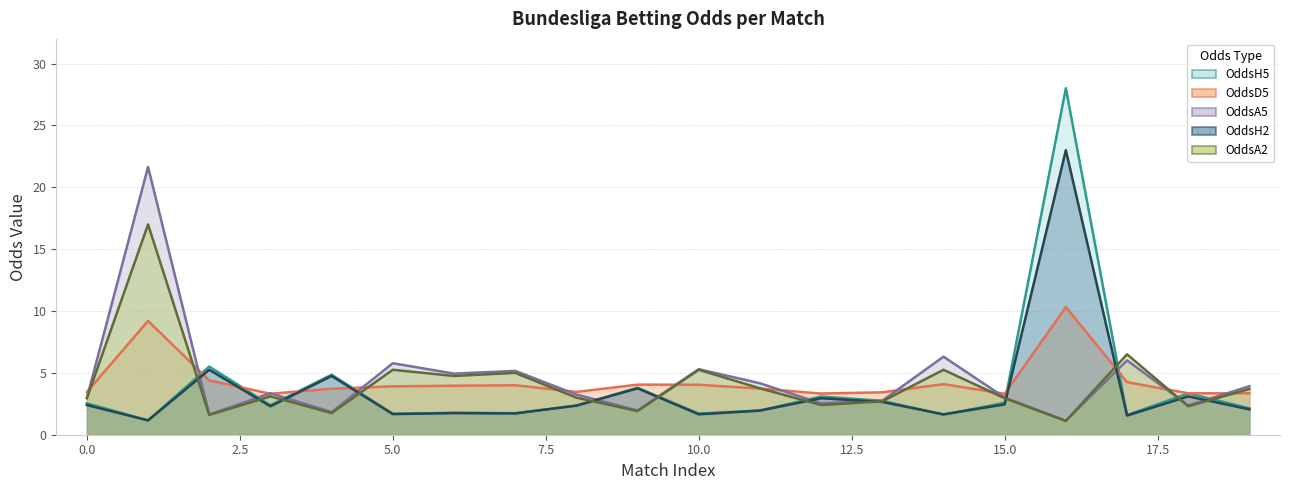

Reading left to right, transcribe all the data shown in this chart.

OddsH5: 0=2.5	1=1.2	2=5.5	3=2.4	4=4.8	5=1.7	6=1.8	7=1.7	8=2.4	9=3.8	10=1.7	11=2.0	12=3.1	13=2.7	14=1.6	15=2.6	16=28.0	17=1.6	18=3.3	19=2.1
OddsD5: 0=3.5	1=9.2	2=4.4	3=3.3	4=3.7	5=3.9	6=4.0	7=4.0	8=3.5	9=4.0	10=4.0	11=3.7	12=3.3	13=3.4	14=4.1	15=3.3	16=10.3	17=4.2	18=3.4	19=3.4
OddsA5: 0=3.0	1=21.6	2=1.6	3=3.4	4=1.8	5=5.8	6=4.9	7=5.2	8=3.2	9=2.0	10=5.3	11=4.2	12=2.5	13=2.8	14=6.3	15=3.0	16=1.1	17=6.0	18=2.4	19=3.9
OddsH2: 0=2.4	1=1.2	2=5.2	3=2.3	4=4.8	5=1.7	6=1.8	7=1.7	8=2.4	9=3.8	10=1.6	11=1.9	12=3.0	13=2.6	14=1.6	15=2.5	16=23.0	17=1.6	18=3.1	19=2.0
OddsA2: 0=3.0	1=17.0	2=1.6	3=3.1	4=1.8	5=5.2	6=4.8	7=5.0	8=3.0	9=1.9	10=5.2	11=3.8	12=2.4	13=2.7	14=5.2	15=3.0	16=1.1	17=6.5	18=2.3	19=3.7